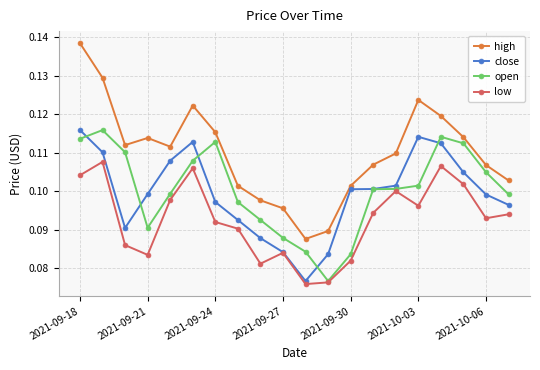

True or false: open and high intersect in this chart.

False